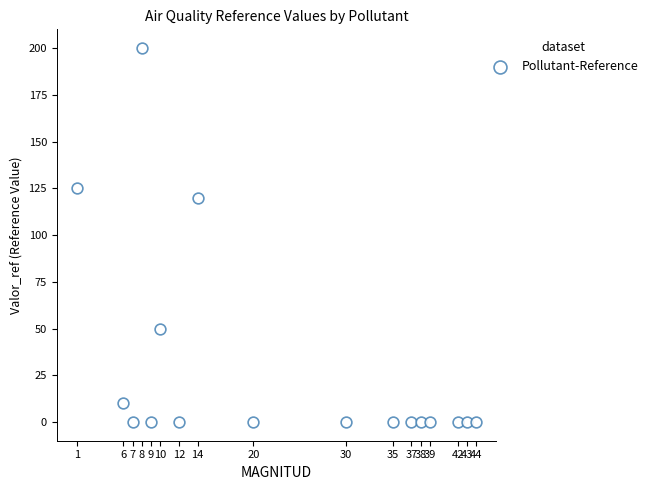

What is the range of X values (max minus min)?

43